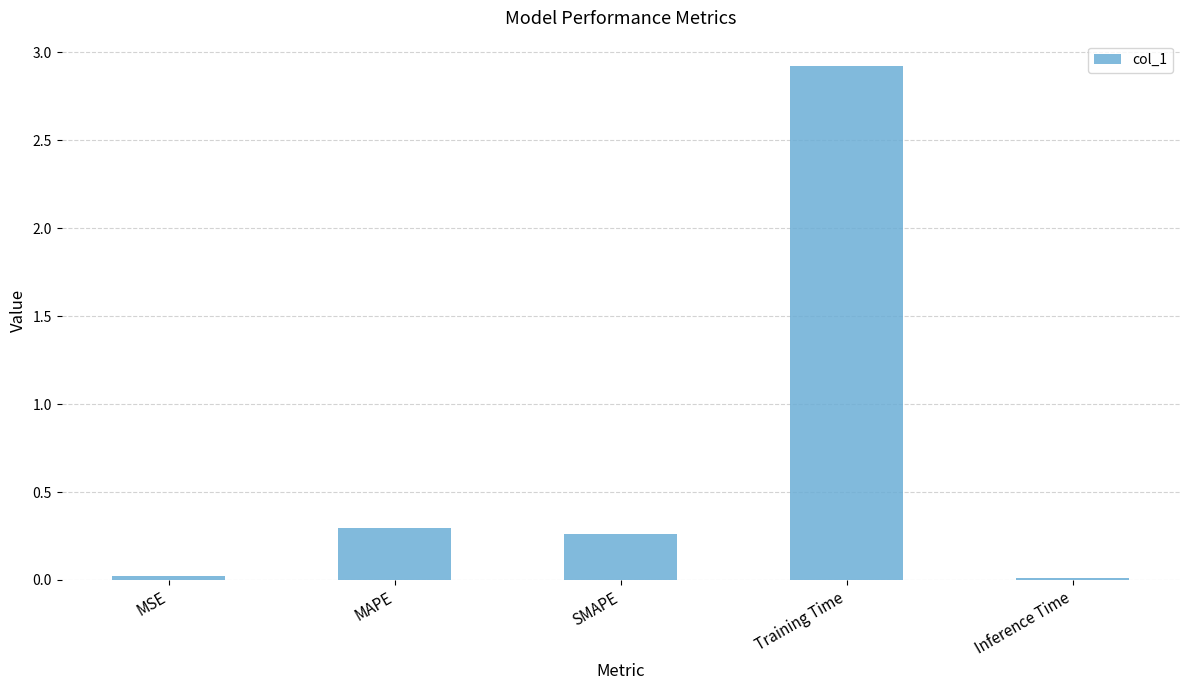

True or false: the data shows 0.2 at MAPE.

False